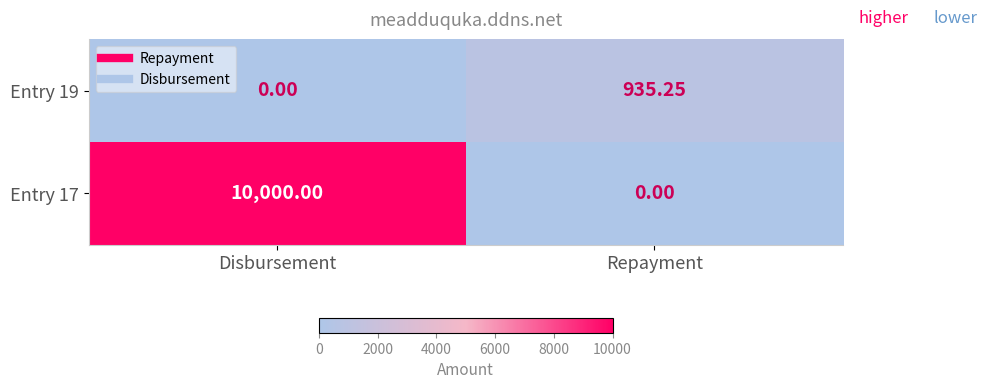

At which label is Entry 19 closest to 467?

Disbursement